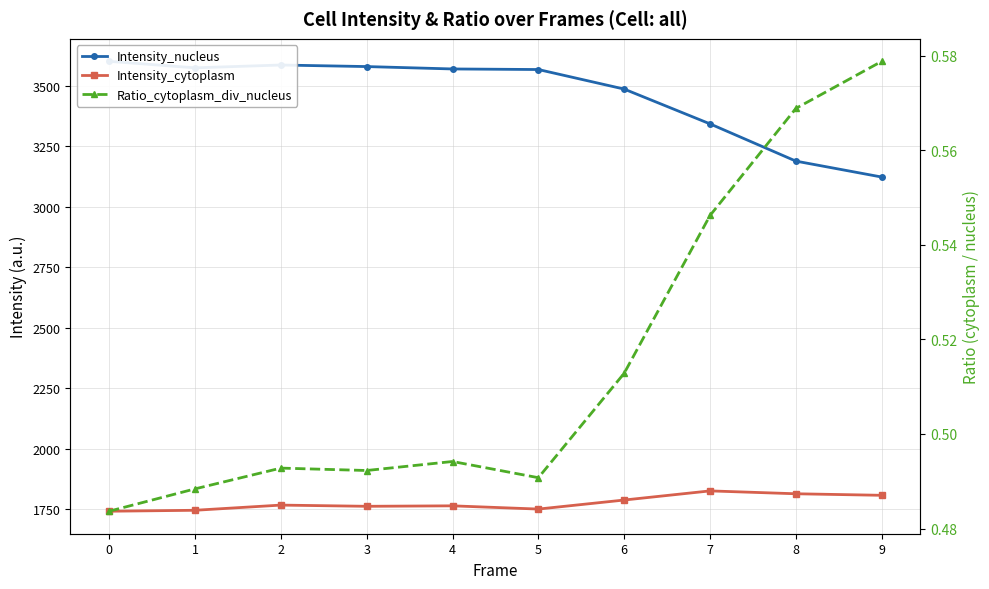

How many values in the Intensity_cytoplasm series are below 1767?

5